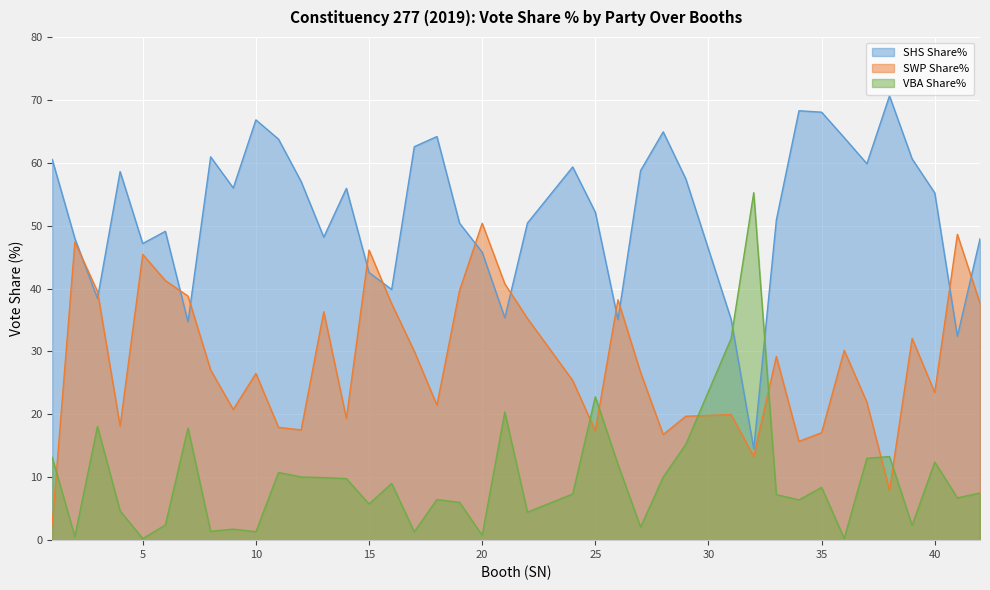

At which label is SWP Share% closest to 26?

10